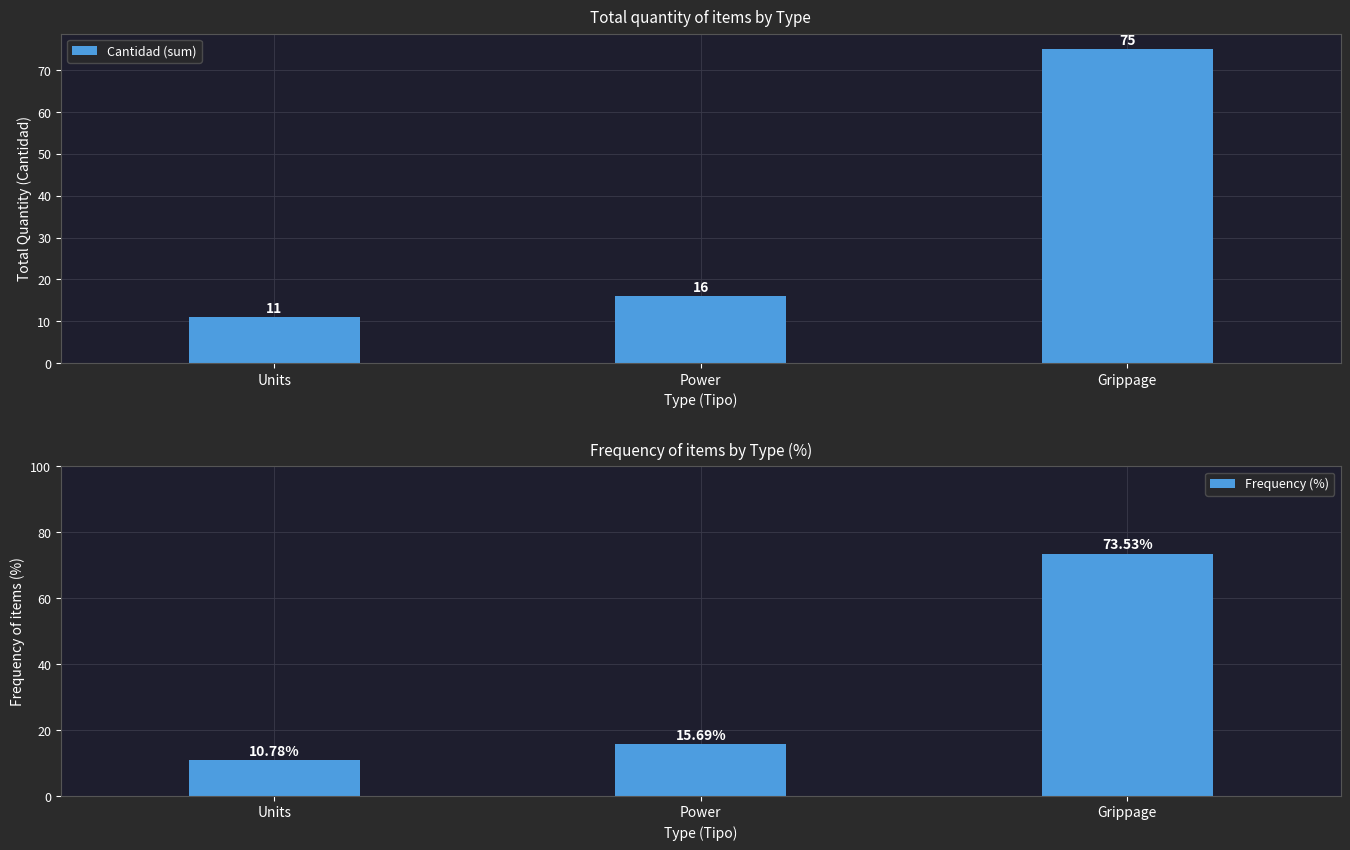

Which series has the largest range (max minus min)?

Cantidad (sum)